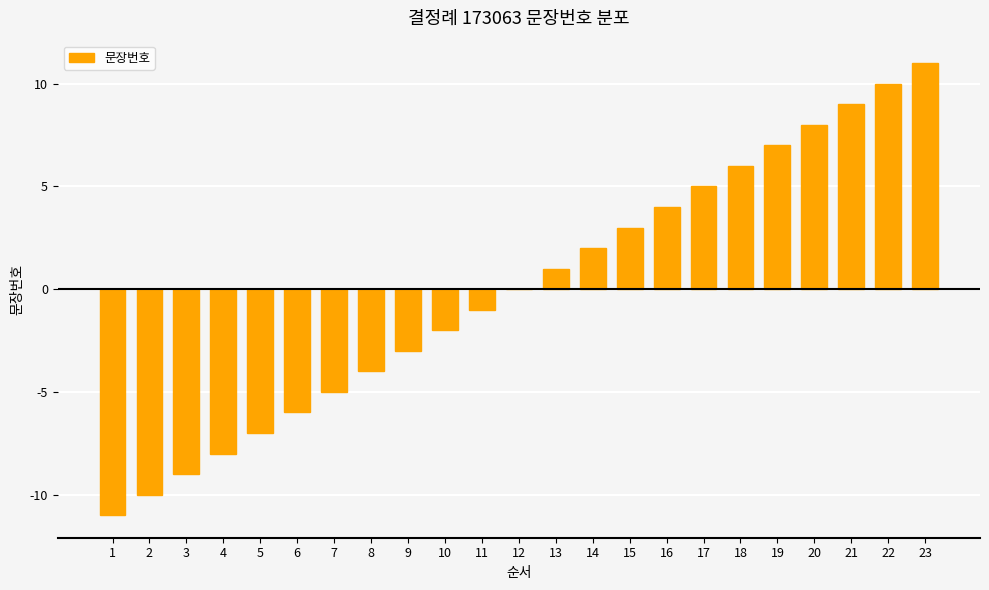

What is the approximate value at 17?

5